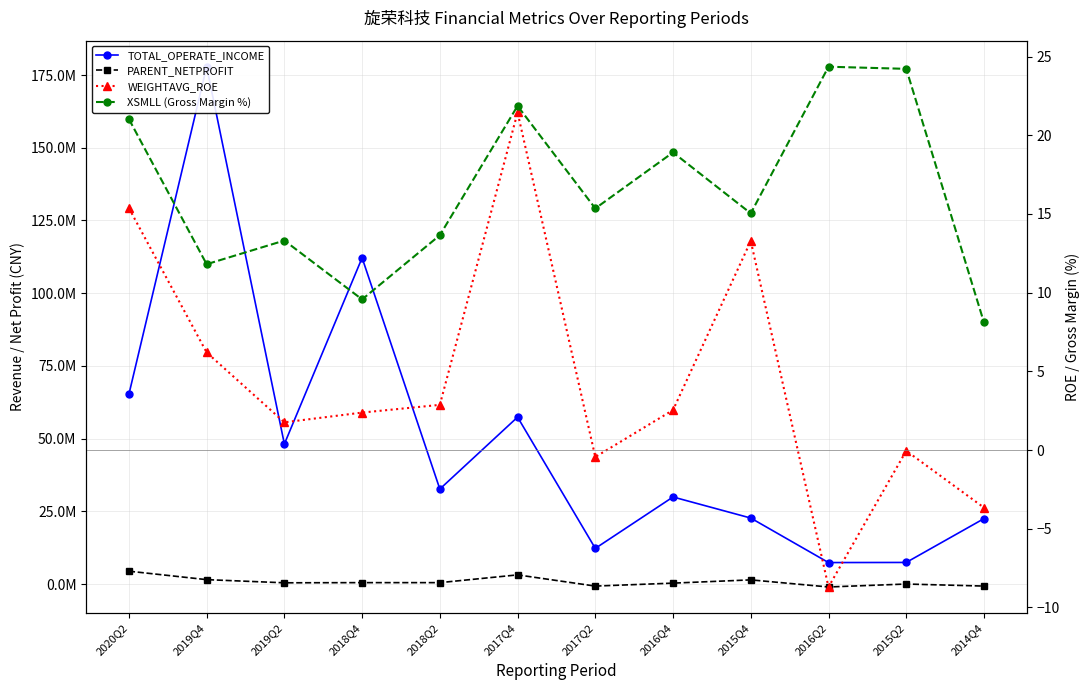

Reading right to left, list all the values displayed in this chart.

TOTAL_OPERATE_INCOME: 22482316.3	7415286.7	7376144.4	22677603.1	29927699.7	12250566.8	57384509.0	32651788.9	112165546.0	48144161.0	177872422.0	65238980.3
PARENT_NETPROFIT: -705421.2	-5519.0	-1017946.6	1423562.8	301725.0	-713479.8	3140101.2	472581.7	473338.2	416535.5	1502953.2	4410512.5
WEIGHTAVG_ROE: -3.7	-0.1	-8.7	13.3	2.5	-0.4	21.4	2.9	2.4	1.8	6.2	15.4
XSMLL (Gross Margin %): 8.1	24.2	24.4	15.0	18.9	15.3	21.9	13.6	9.6	13.3	11.8	21.0